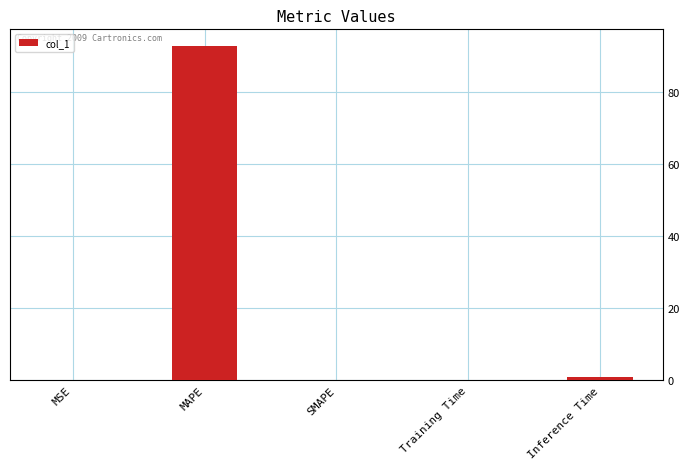

Are the bars grouped side by side (vs. stacked)?

No